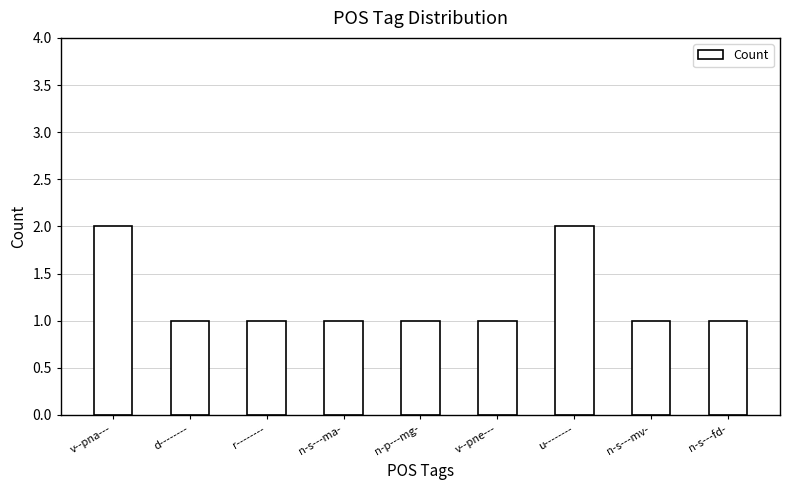

What is the ratio of the value at v--pne--- to the value at u--------?

0.5